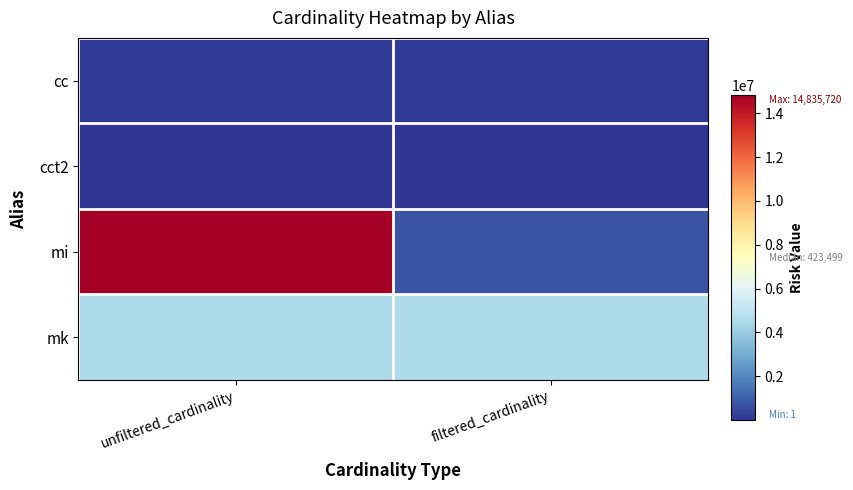

Which series has the largest total across all categories?

mi